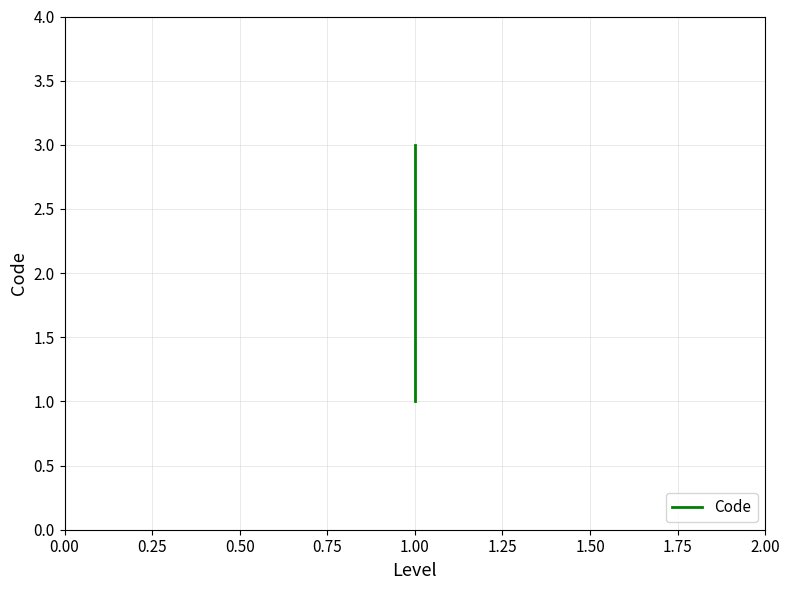

The chart shows a value of 1 at 1.00. True or false?

False